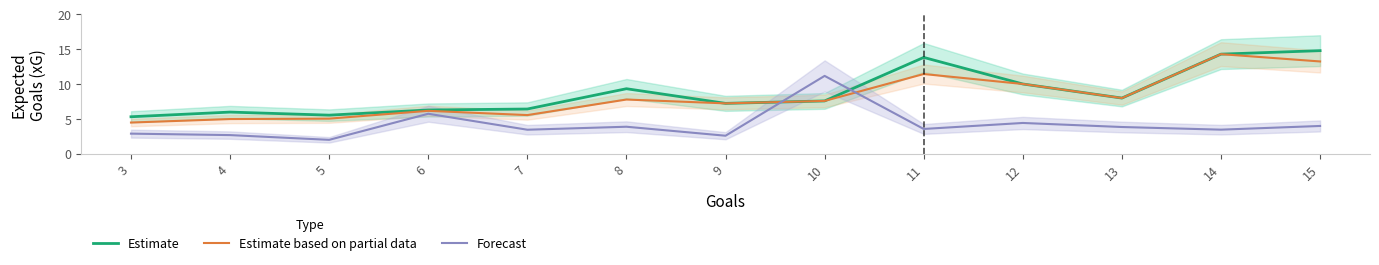

What is the minimum value for Estimate?

5.3